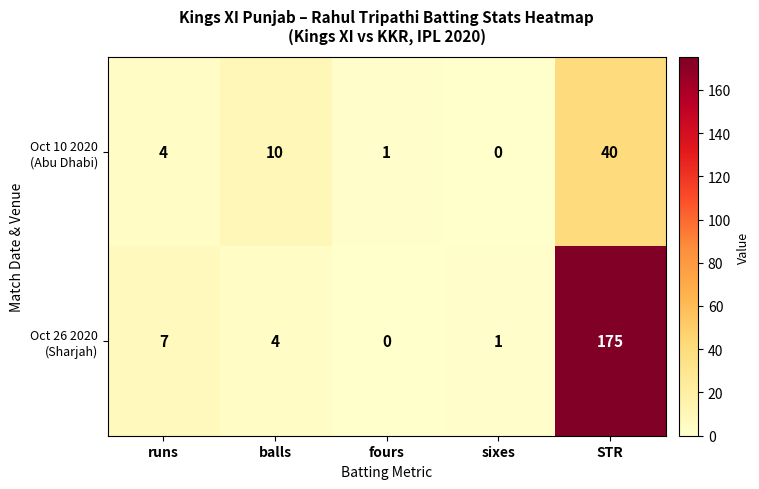

What is the spread (max minus min) of values at balls?

6